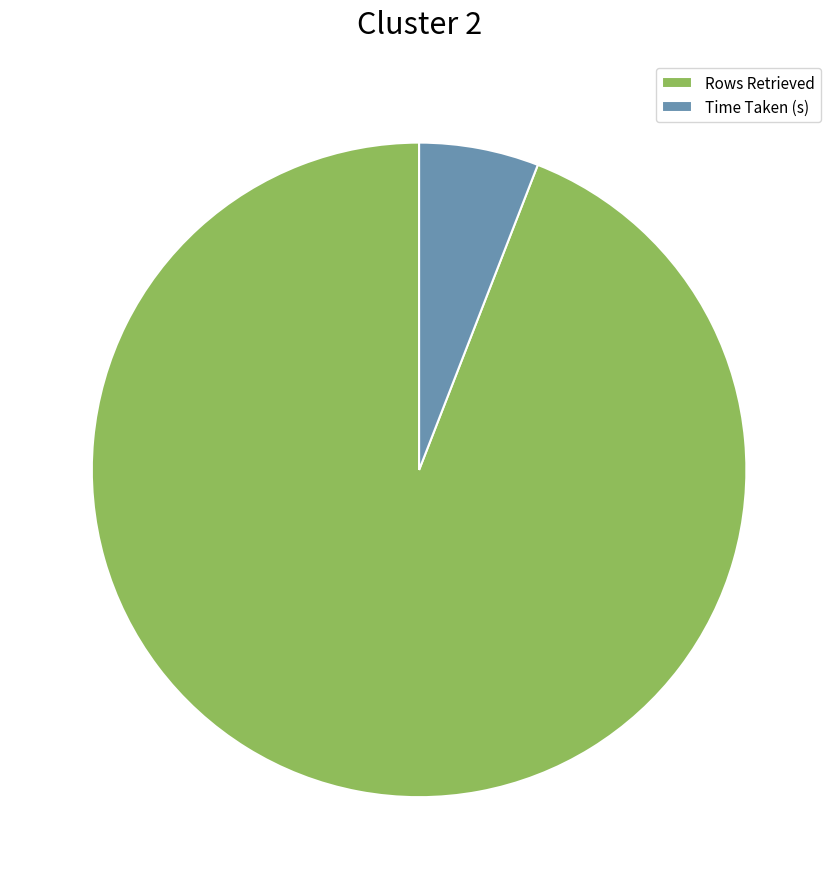

Which category accounts for the majority?

Rows Retrieved